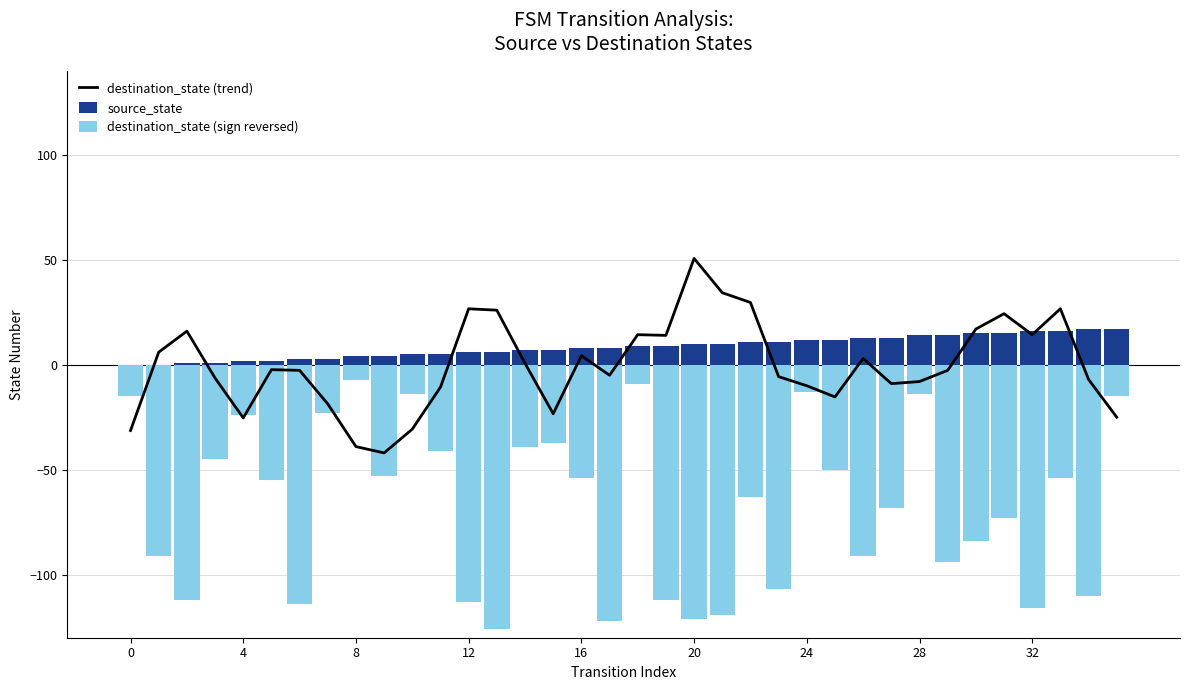

What are all the series names shown in the legend?

destination_state (trend), source_state, destination_state (sign reversed)